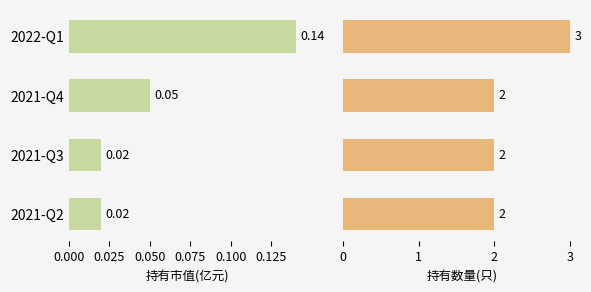

How many series are shown in this chart?

2